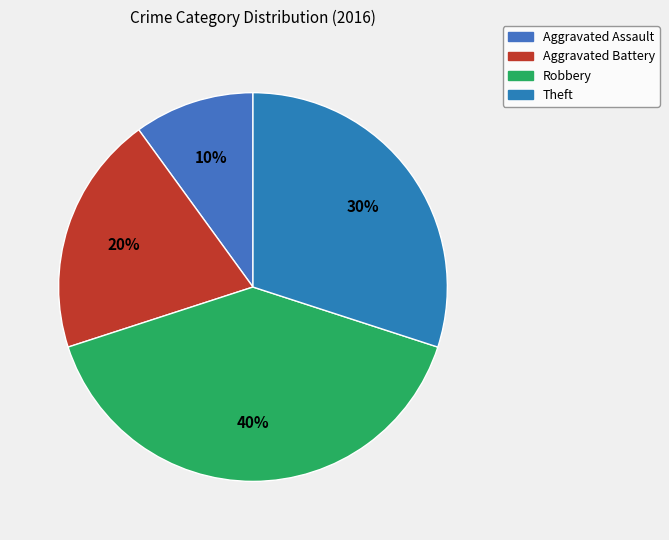

How many slices are in this pie chart?

4